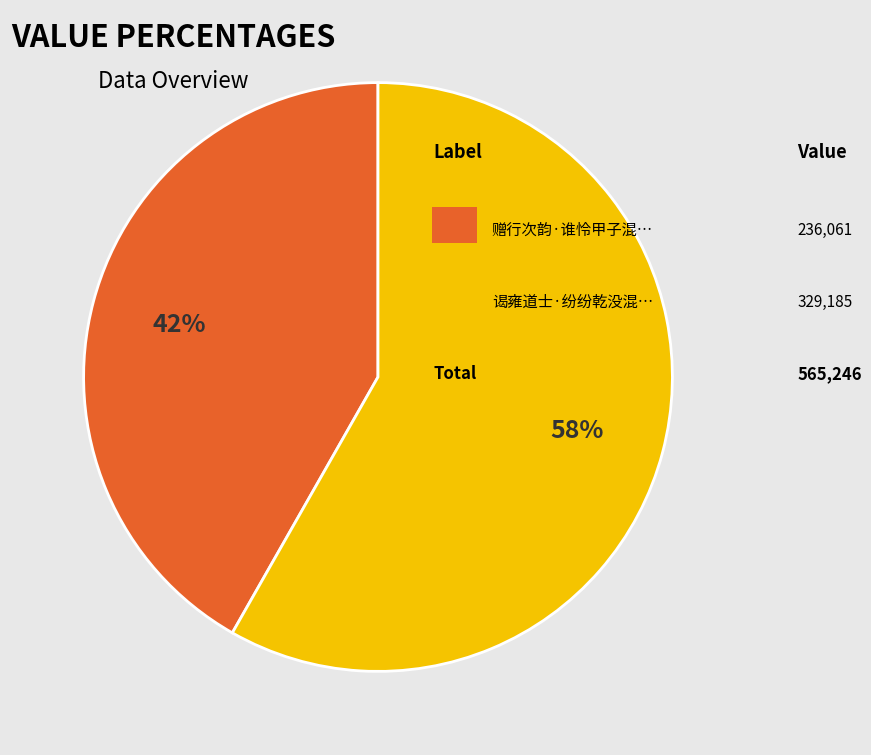

To the nearest percent, what is the average slice percentage?

50%